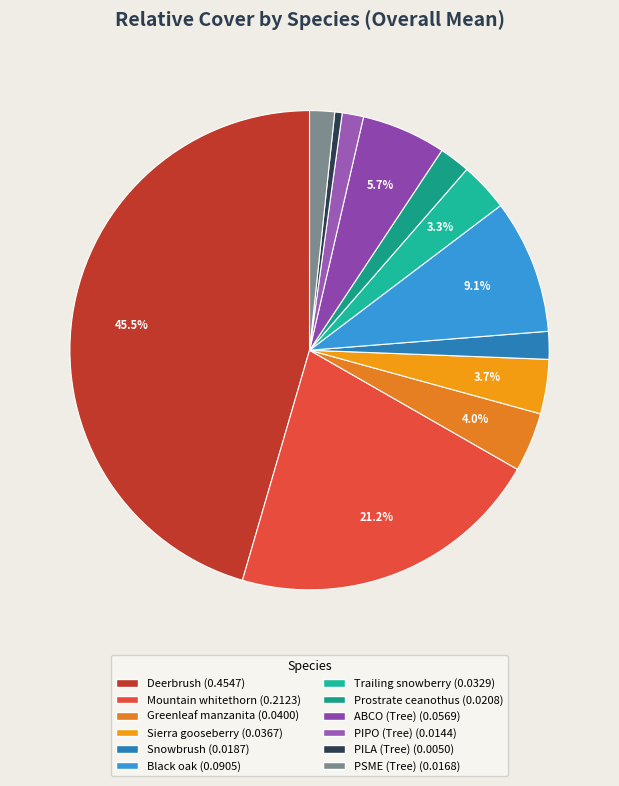

To the nearest percent, what is the difference between the ABCO (Tree) and Mountain whitethorn slice percentages?

16%